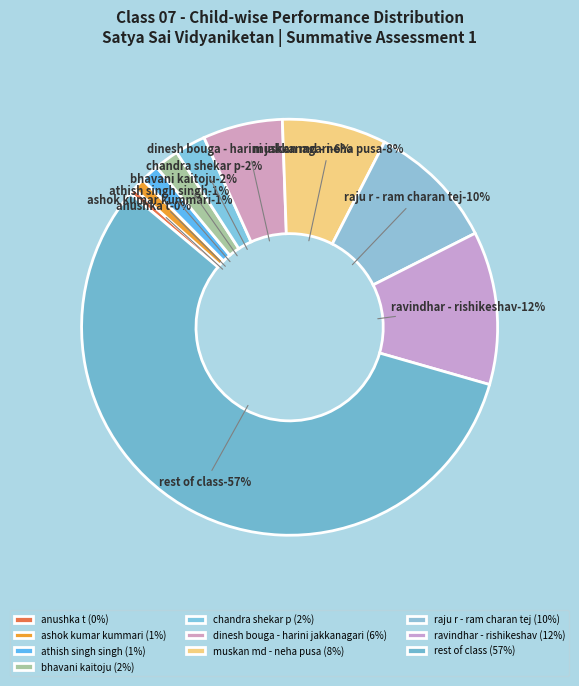

Between ashok kumar kummari and ram charan tej bandari, which is larger?

ram charan tej bandari